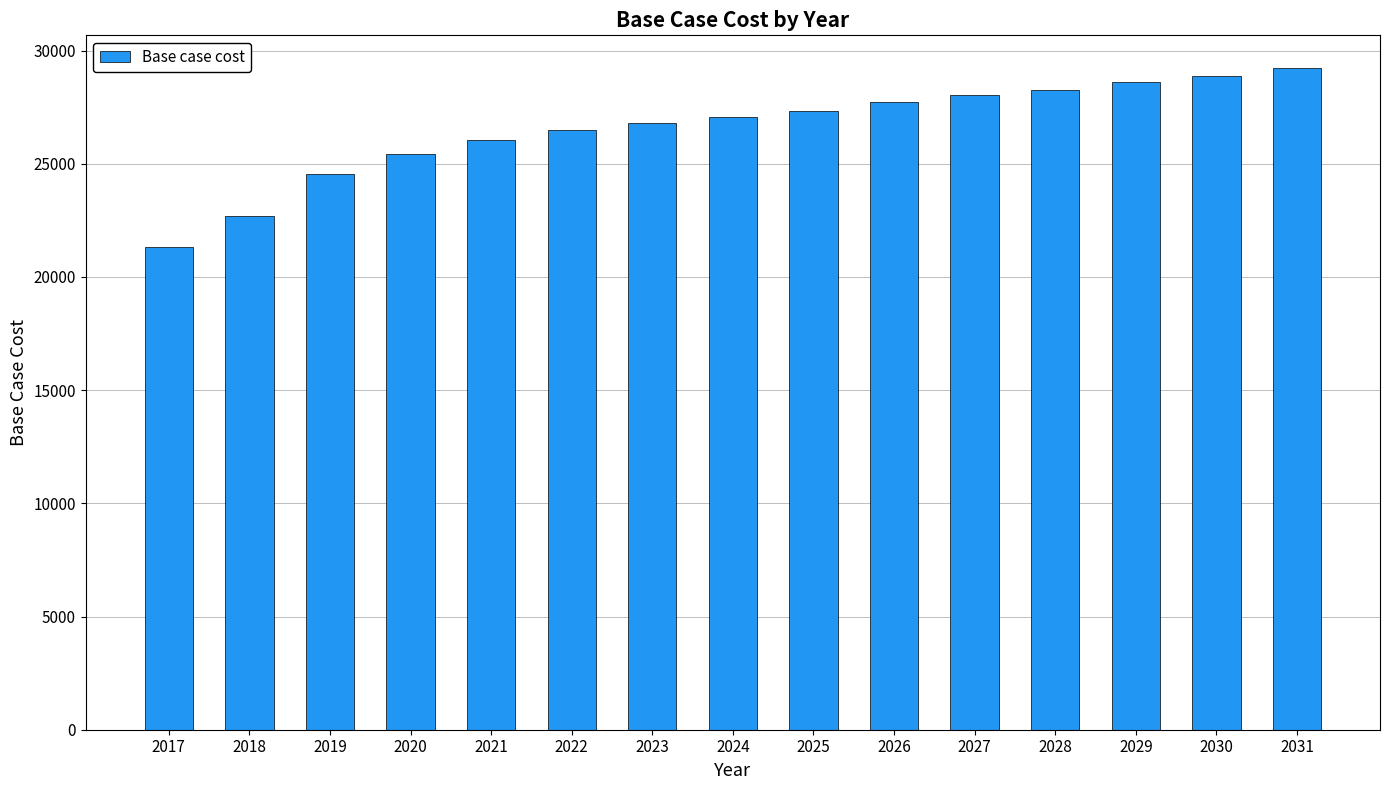

Rank the categories by value from lowest to highest.

2017, 2018, 2019, 2020, 2021, 2022, 2023, 2024, 2025, 2026, 2027, 2028, 2029, 2030, 2031